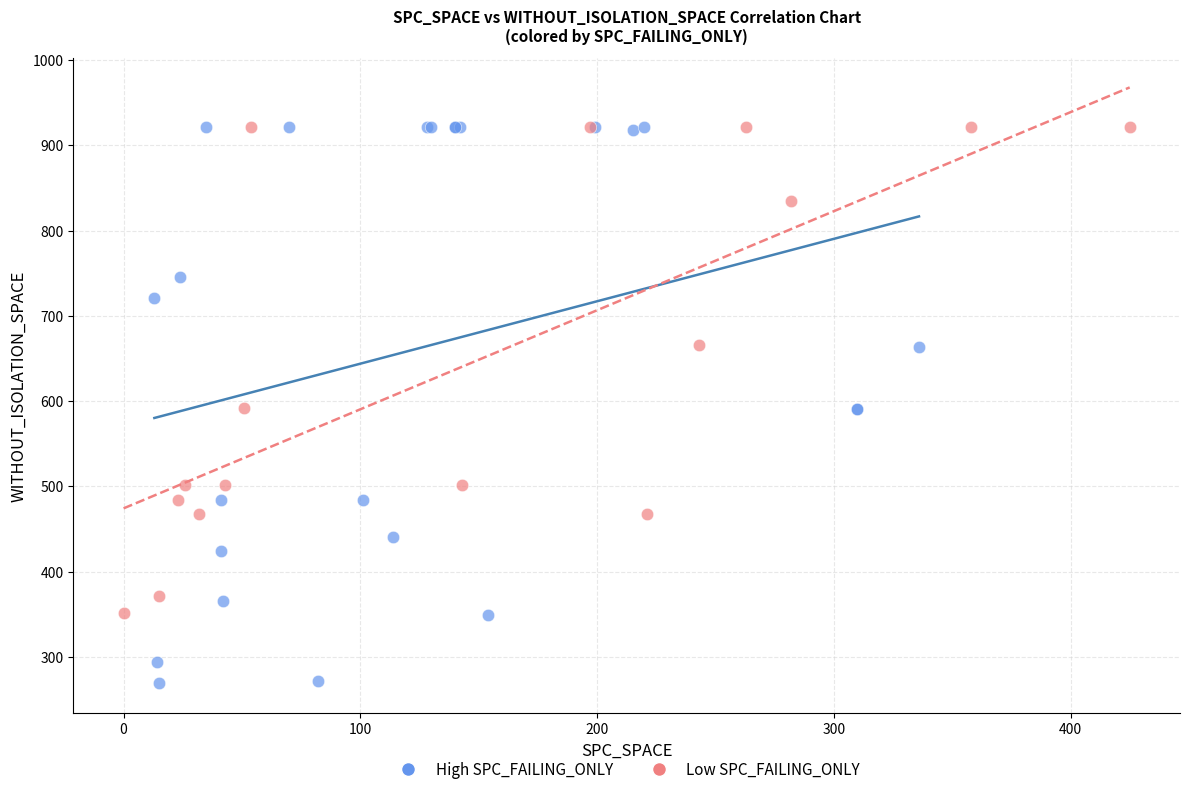

What are all the series names shown in the legend?

High SPC_FAILING_ONLY, Low SPC_FAILING_ONLY